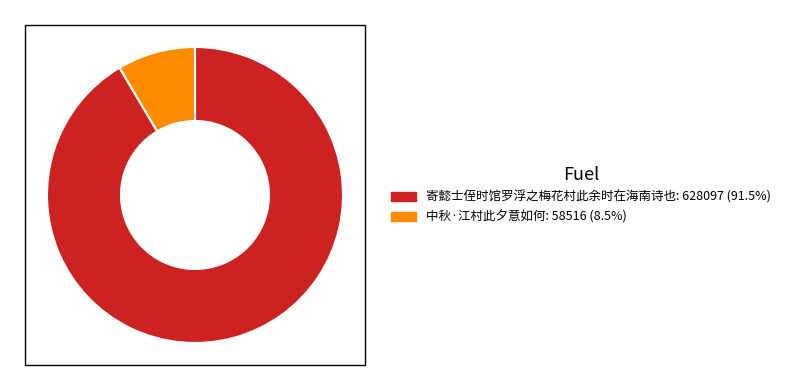

How many segments does this pie chart have?

2